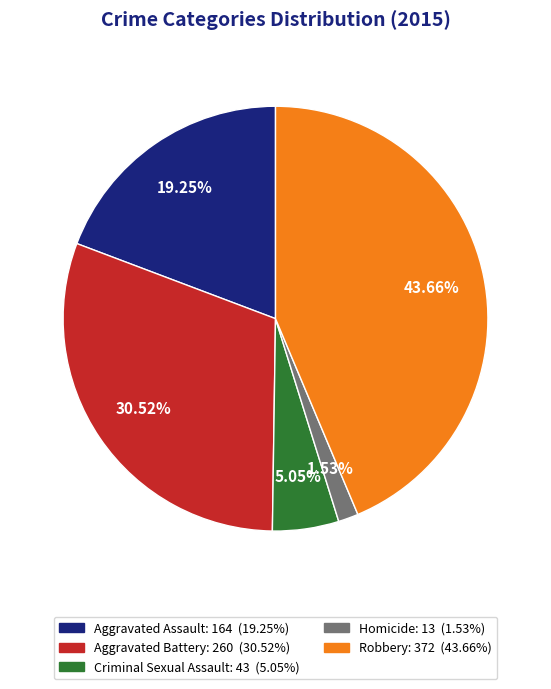

What is the ratio of the value at Criminal Sexual Assault to the value at Homicide?

3.3